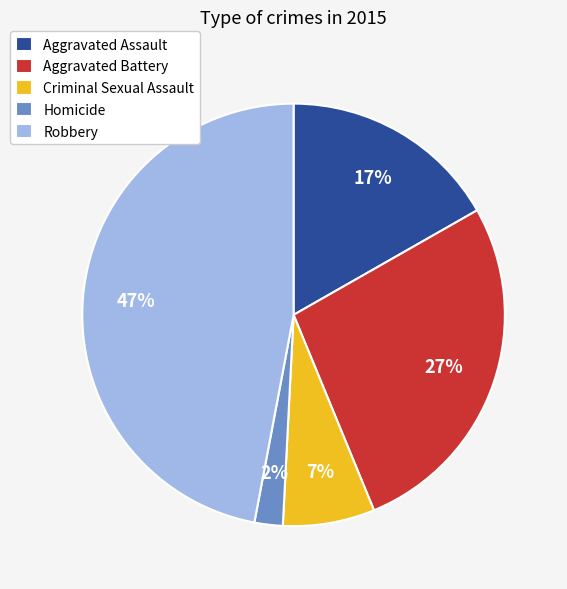

To the nearest percent, what is the difference between the largest and smallest slice percentages?

45%